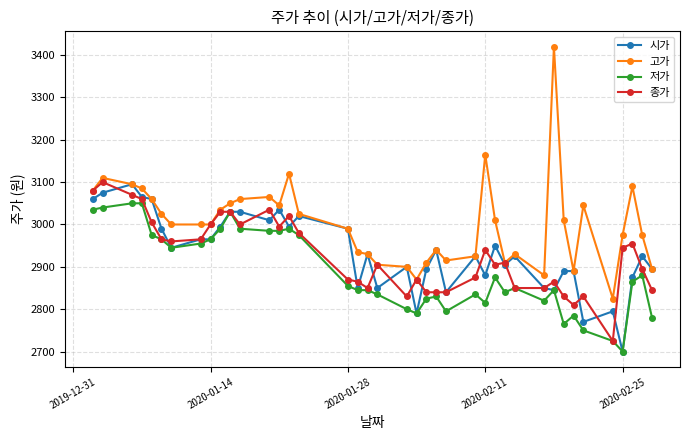

True or false: 고가 has more than 0 points higher than both neighbors.

True